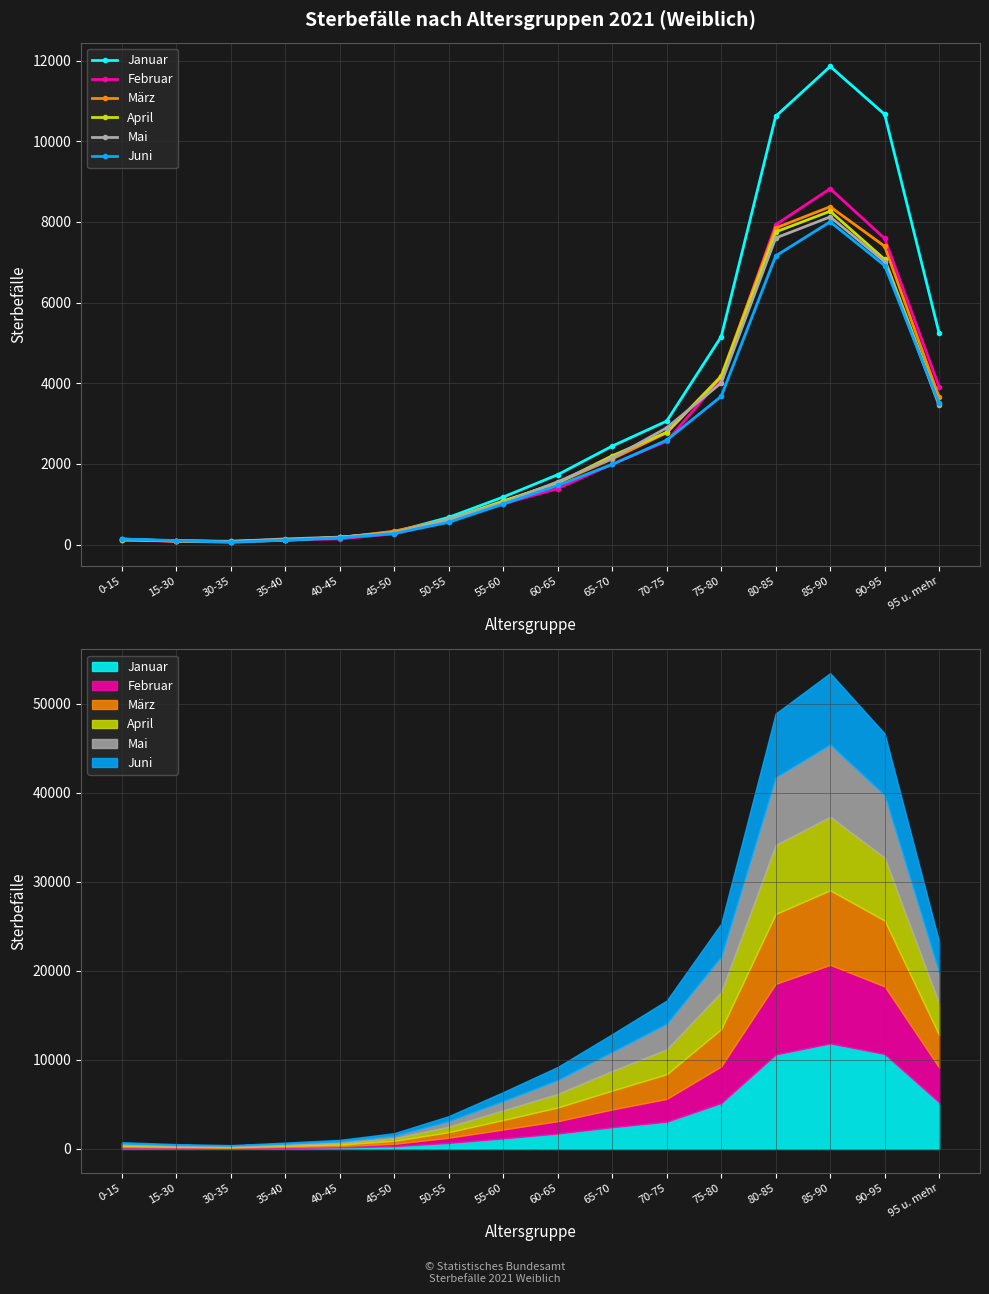

At how many categories does at least one series exceed 10943?

1